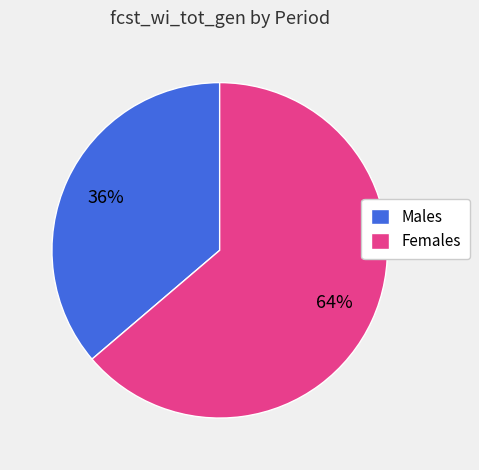

How many segments does this pie chart have?

2